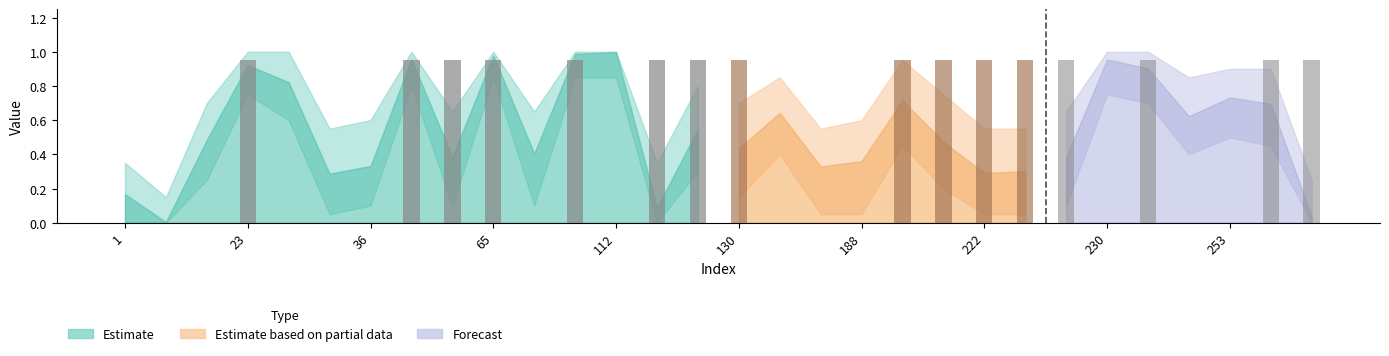

At which category is the sum across all series the highest?

96